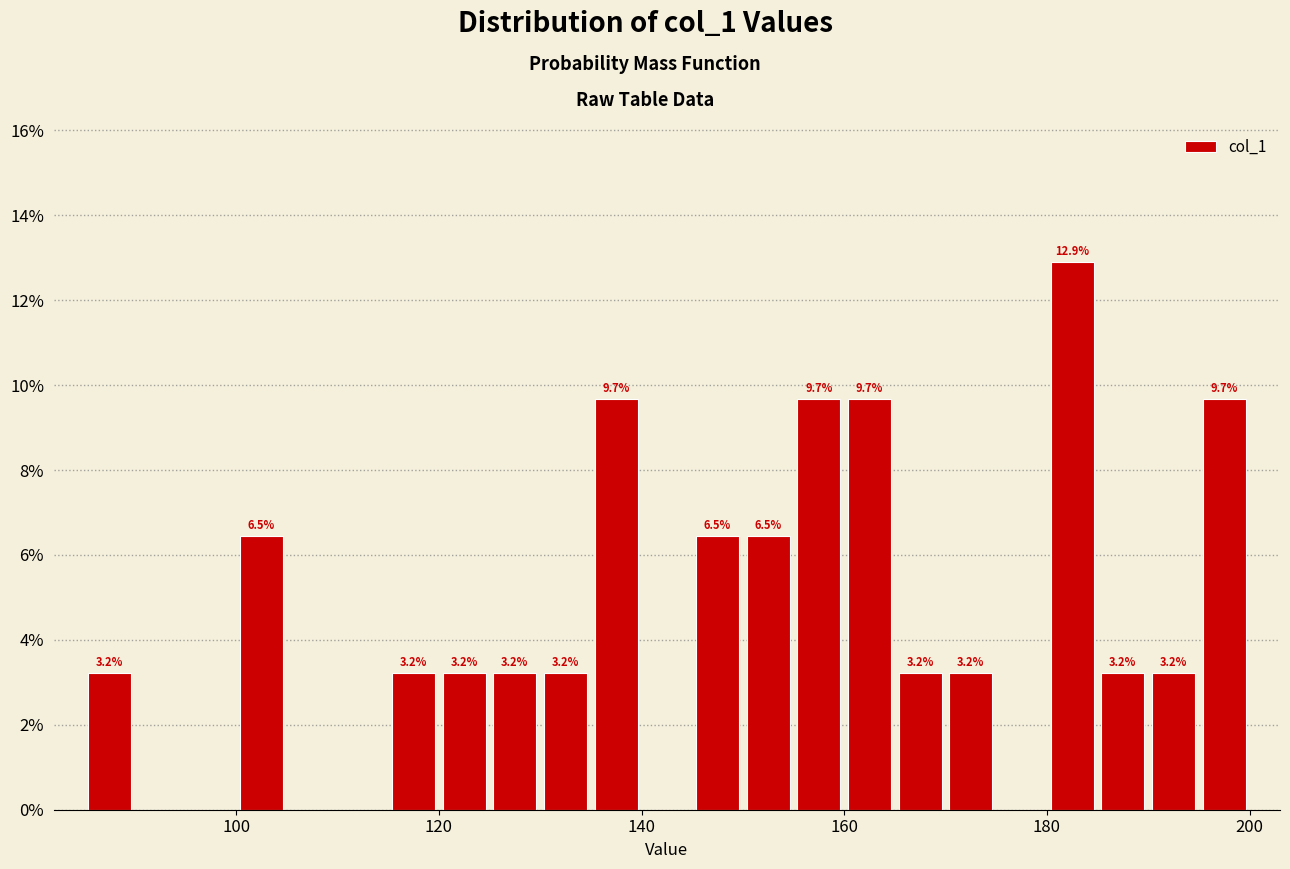

Around what value on the x-axis is the tallest bar? Give the approximate position of its centre, as read against the axis.

182